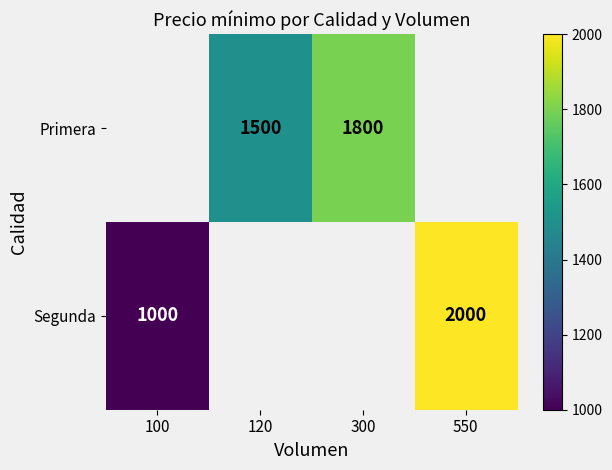

Is it true that Primera equals 473 at 300?

False